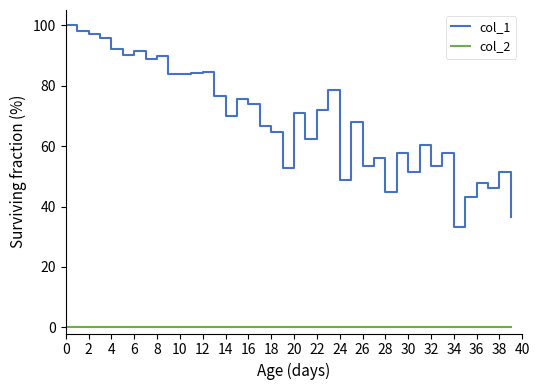

Is this an area chart (filled region under the line)?

No